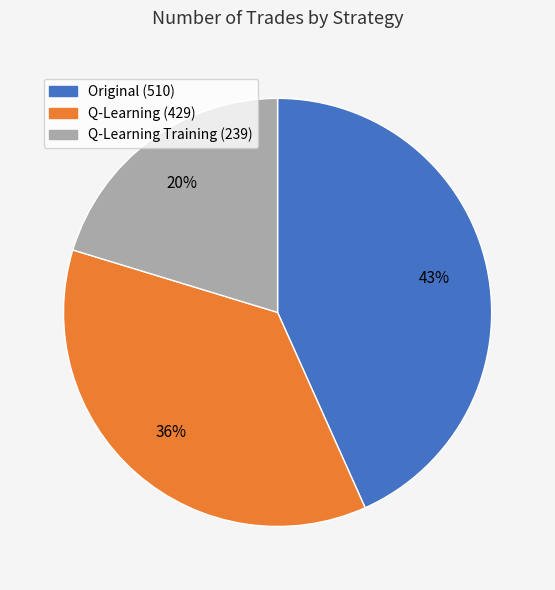

Is there a majority slice in this chart?

No